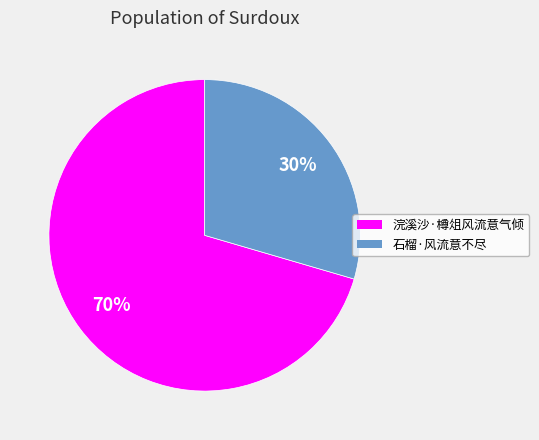

Do 浣溪沙·樽俎风流意气倾 and 石榴·风流意不尽 together represent more than half of the pie?

Yes